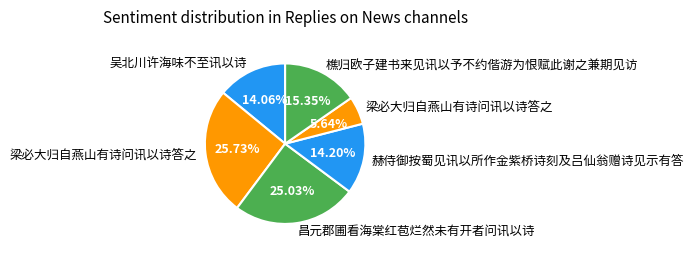

How many slices are in this pie chart?

6